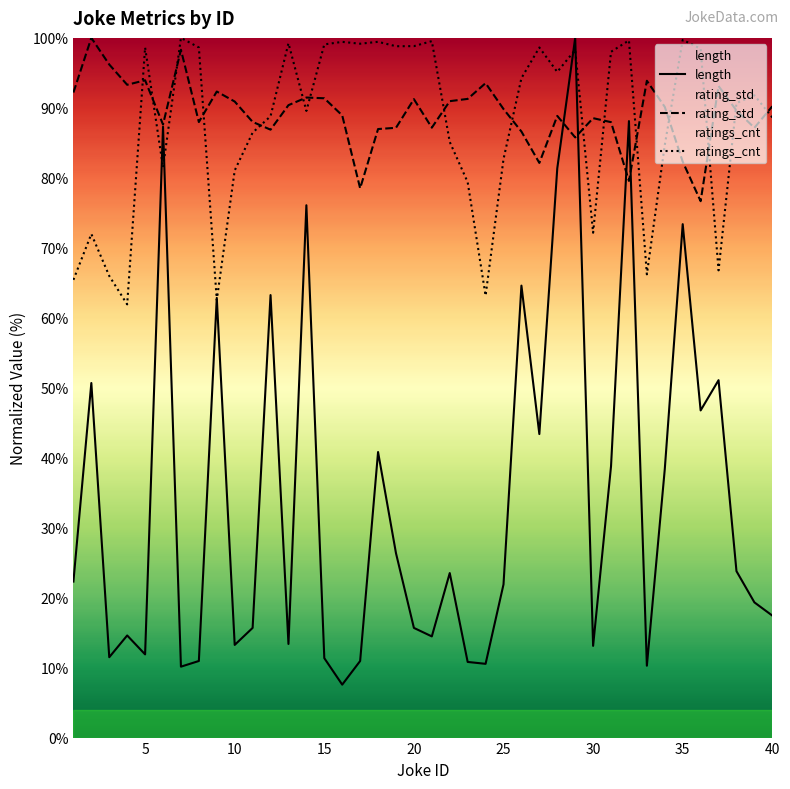

What is the spread (max minus min) of values at 35?

26.3